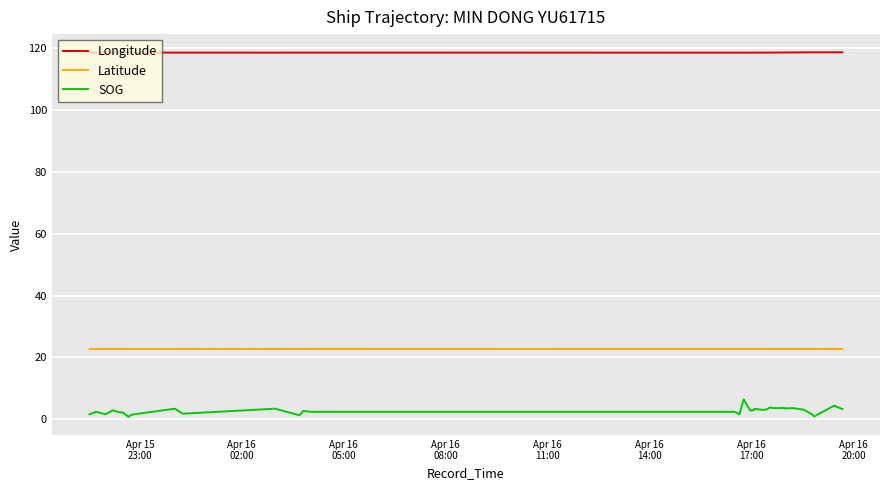

Does the chart display data point markers on the line(s)?

No